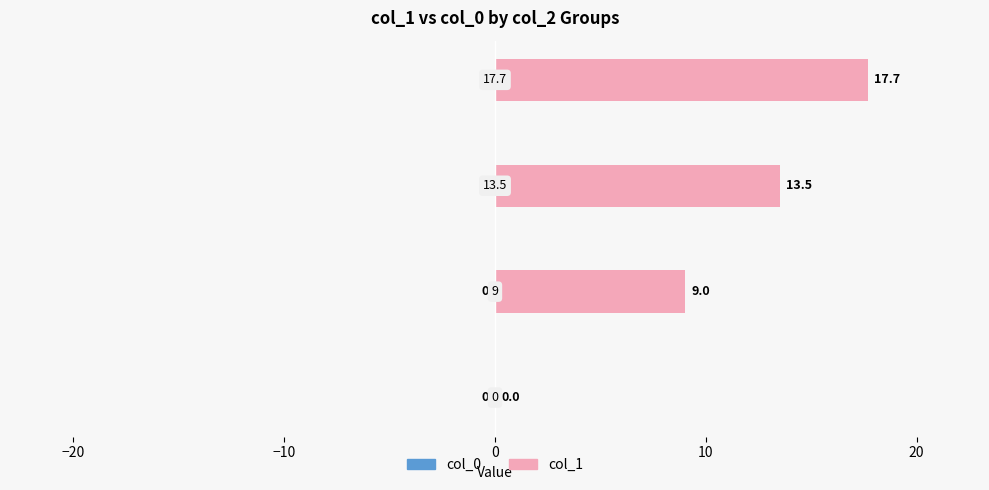

What is the greatest value displayed?

17.7